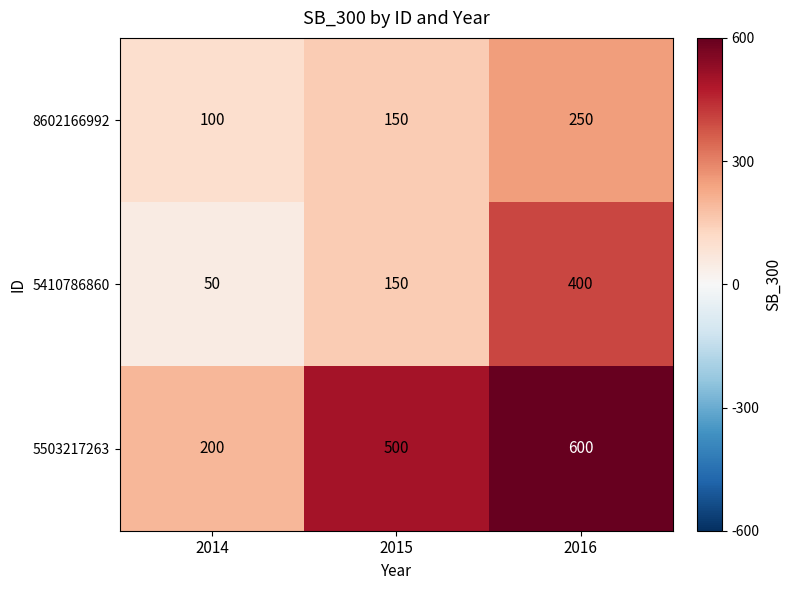

What is the difference between the maximum and minimum values in the 8602166992 series?

150